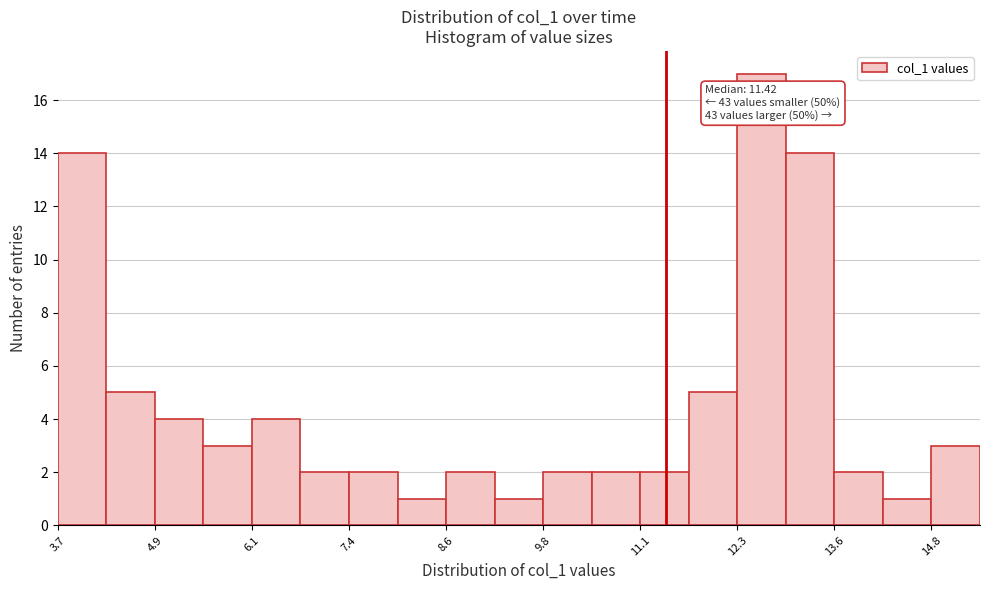

Around what value on the x-axis is the tallest bar? Give the approximate position of its centre, as read against the axis.

12.6